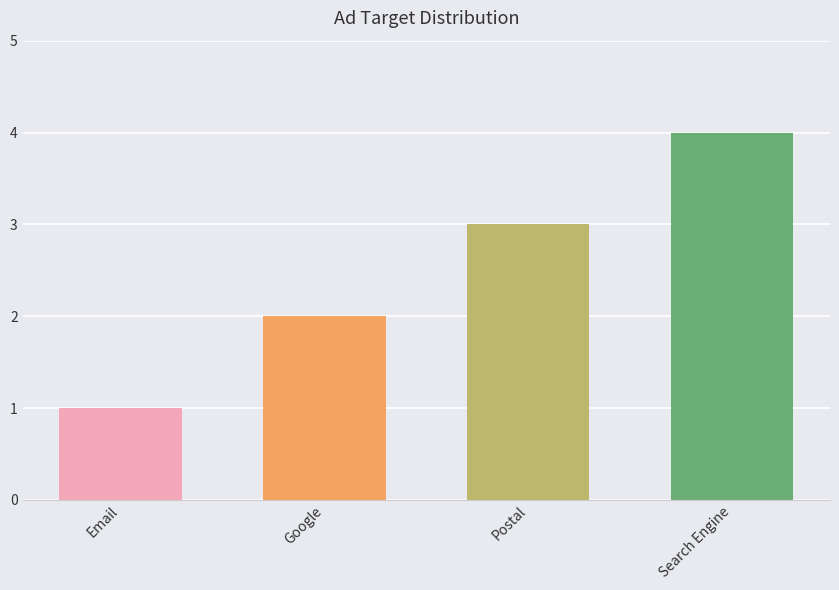

What is the difference between the maximum and minimum values?

3